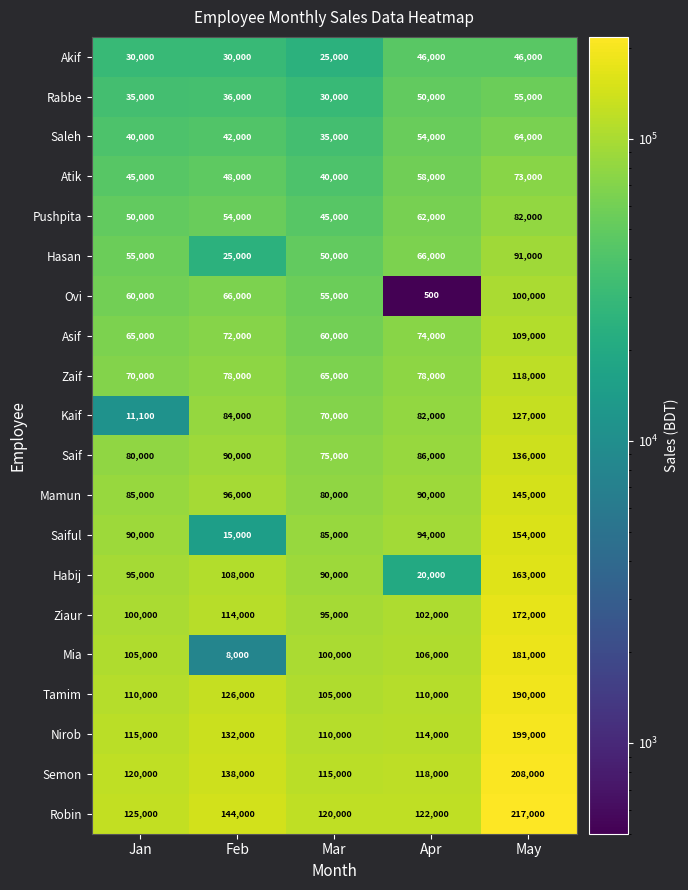

Which series has the largest range (max minus min)?

Mia